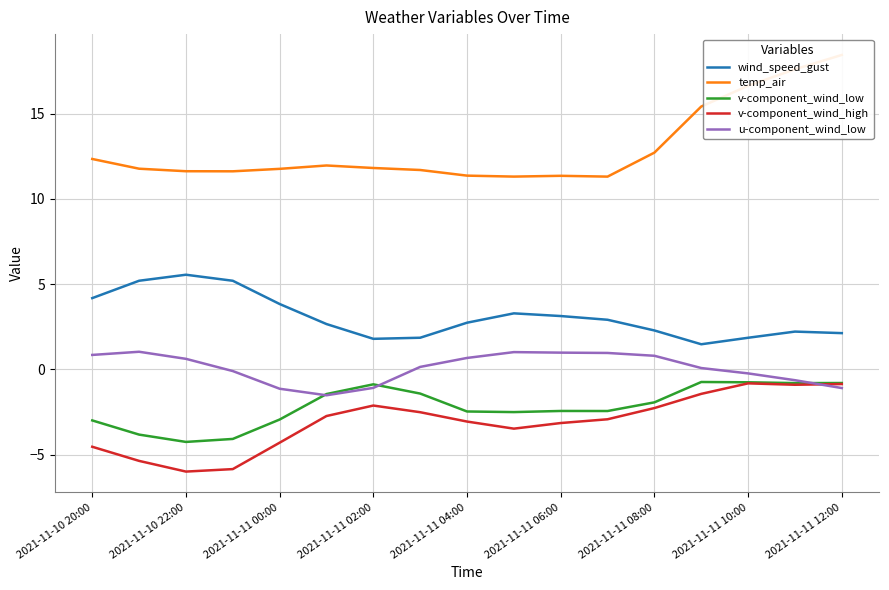

How many interior local valleys does the v-component_wind_low series have?

4